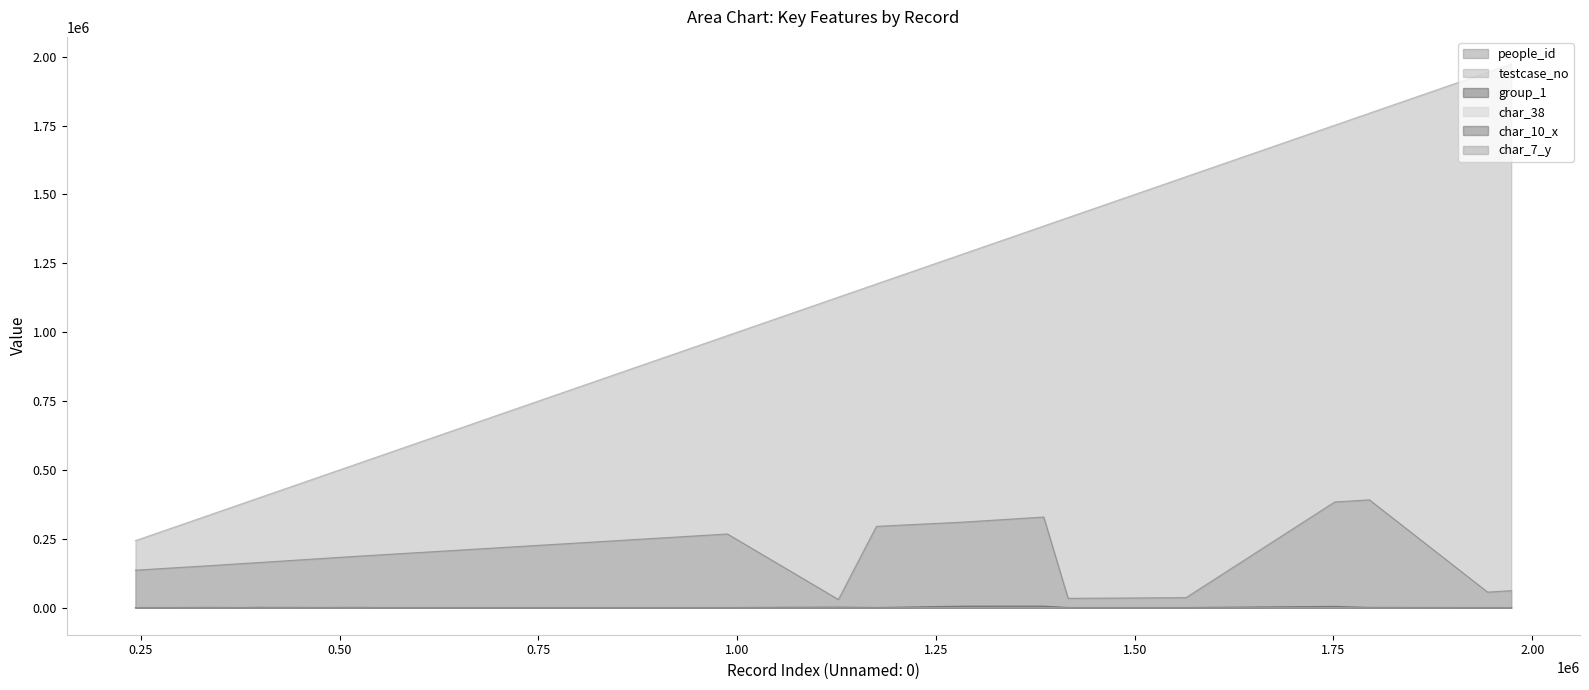

True or false: char_7_y and testcase_no cross at least once.

False